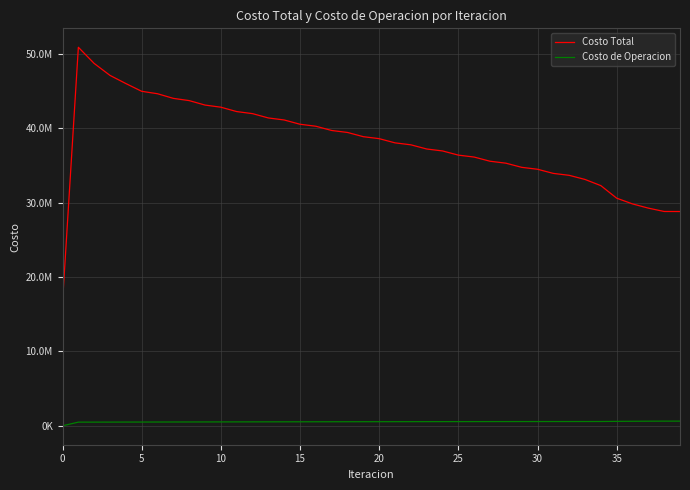

What are all the series names shown in the legend?

Costo Total, Costo de Operacion